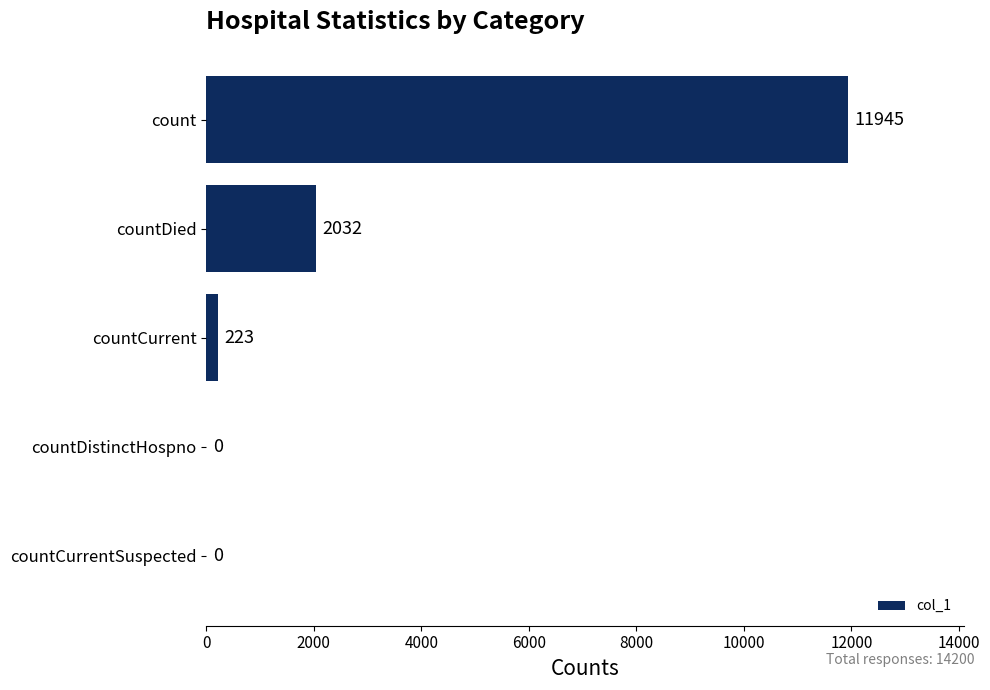

What is the sum of all values?

14200